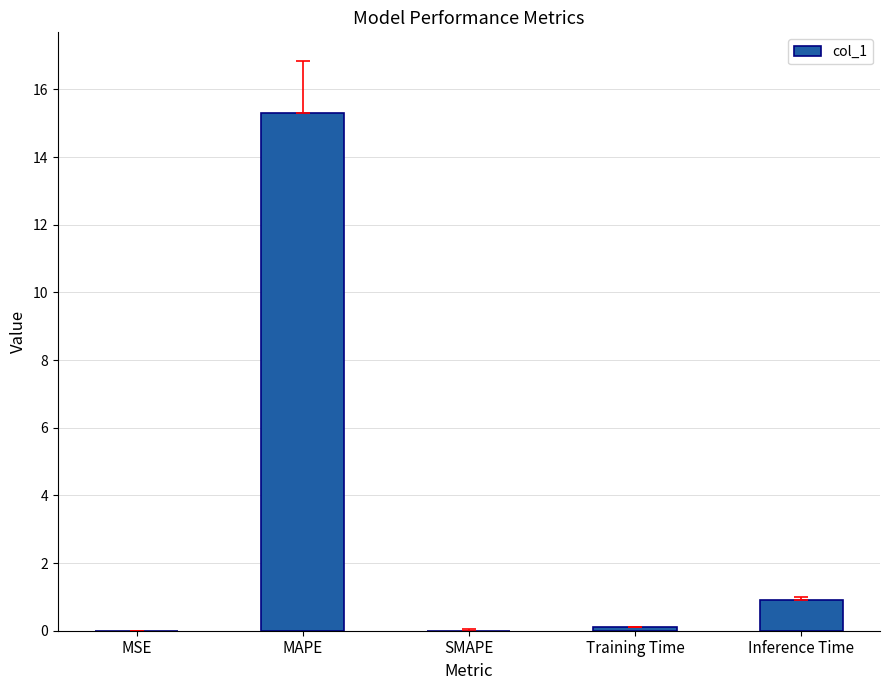

Where is the data nearest to the value 7?

Inference Time